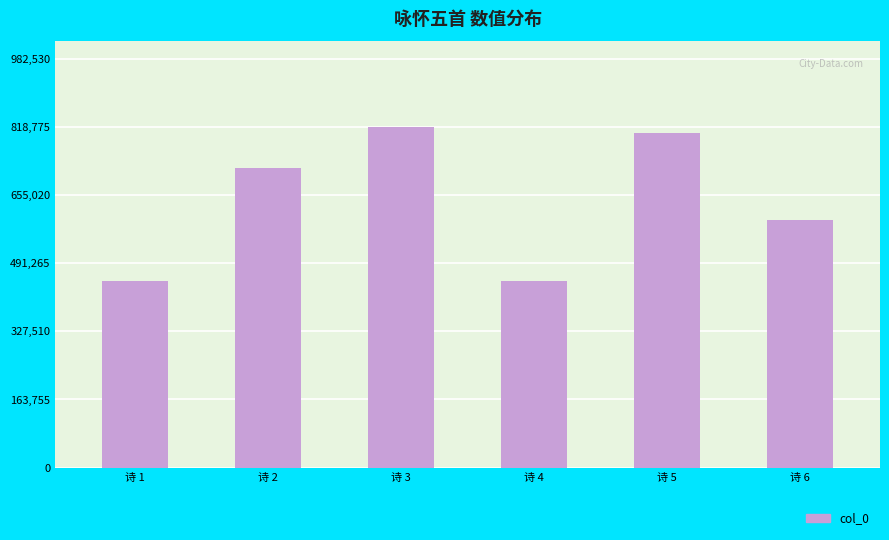

What is the difference between the values at 诗 3 and 诗 4?

371548